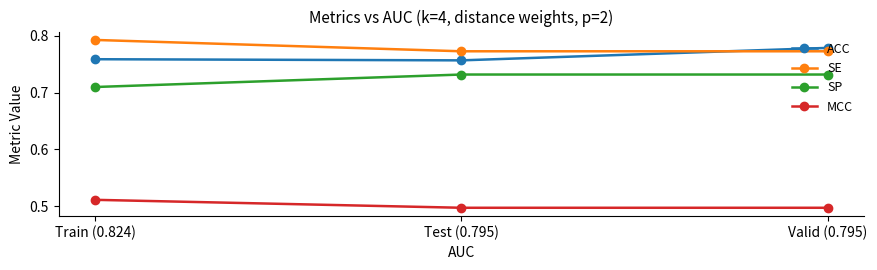

List the series in order of their peak value, highest first.

SE, ACC, SP, MCC